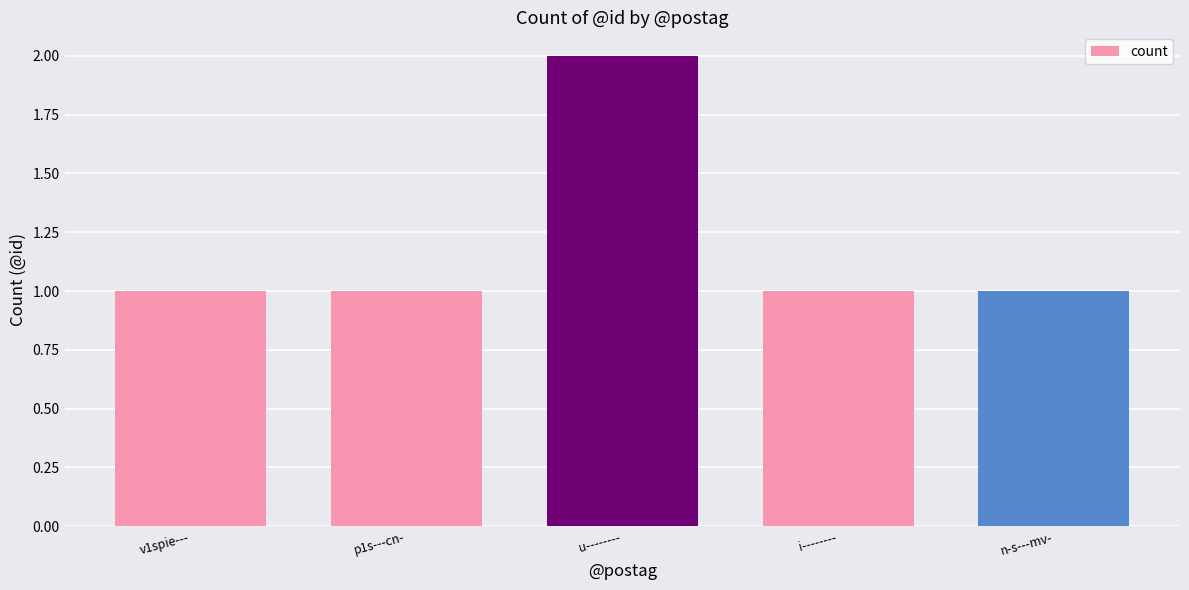

What is the label of the 1st bar from the right?

n-s---mv-